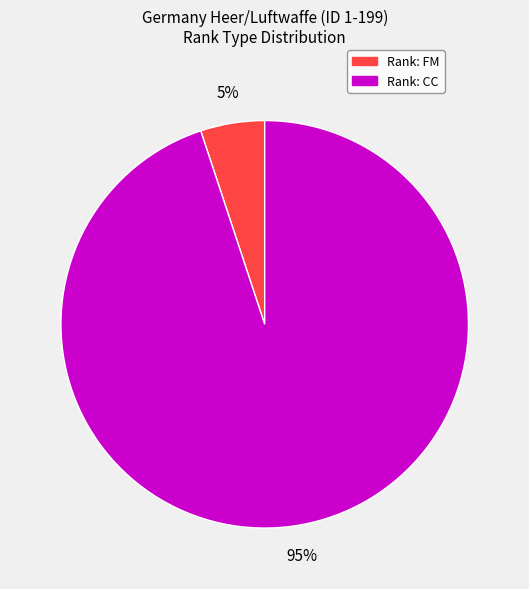

Is there a majority slice in this chart?

Yes